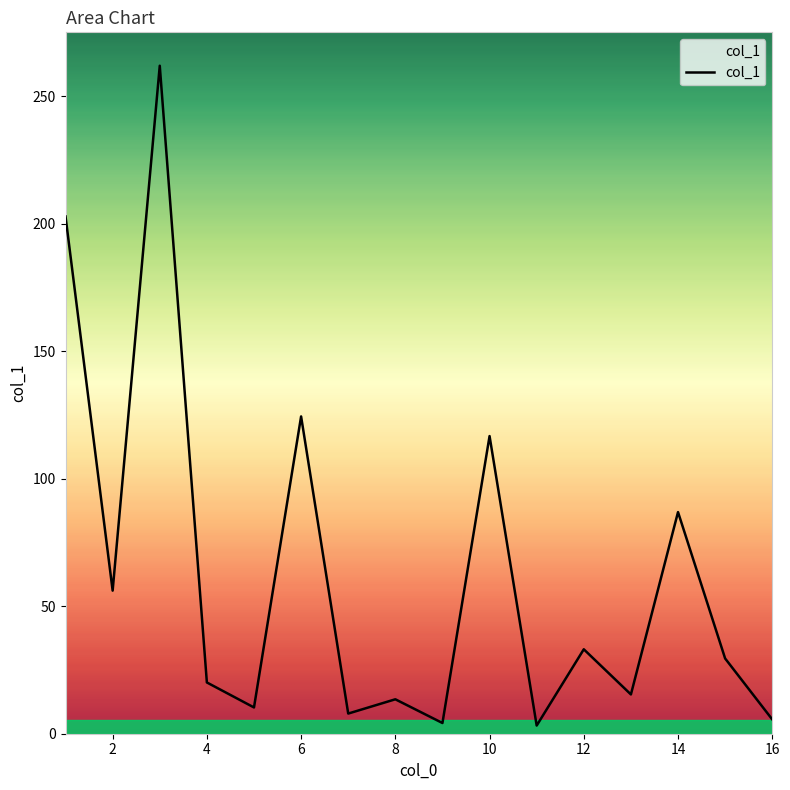

What is the maximum value shown in the chart?

261.9